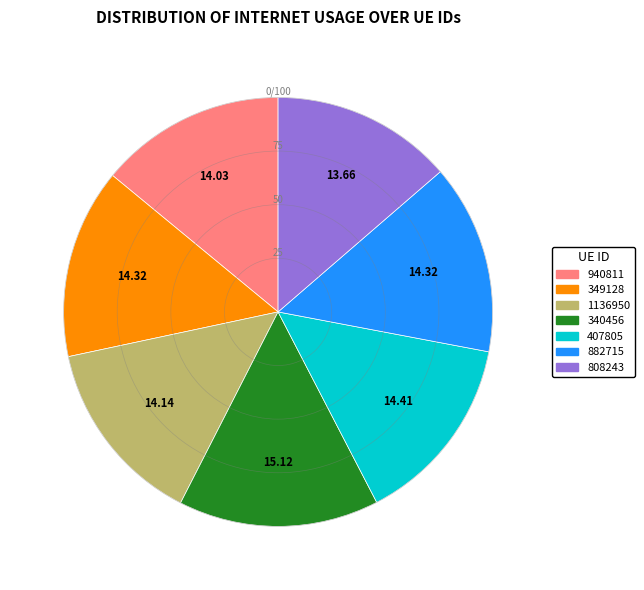

Is the sum of 882715 and 340456 greater than half?

No